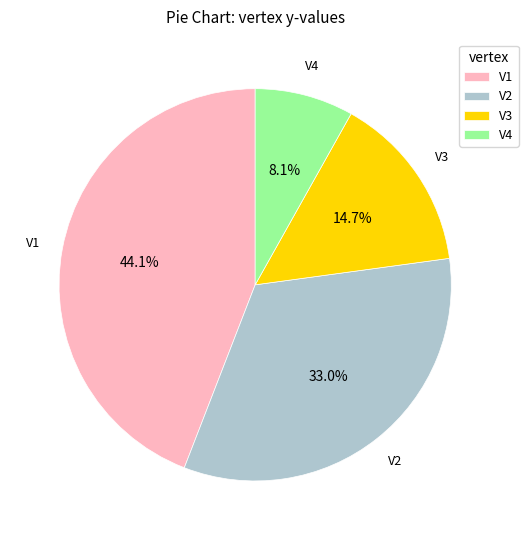

The V2 slice represents 25% of the pie. True or false?

False